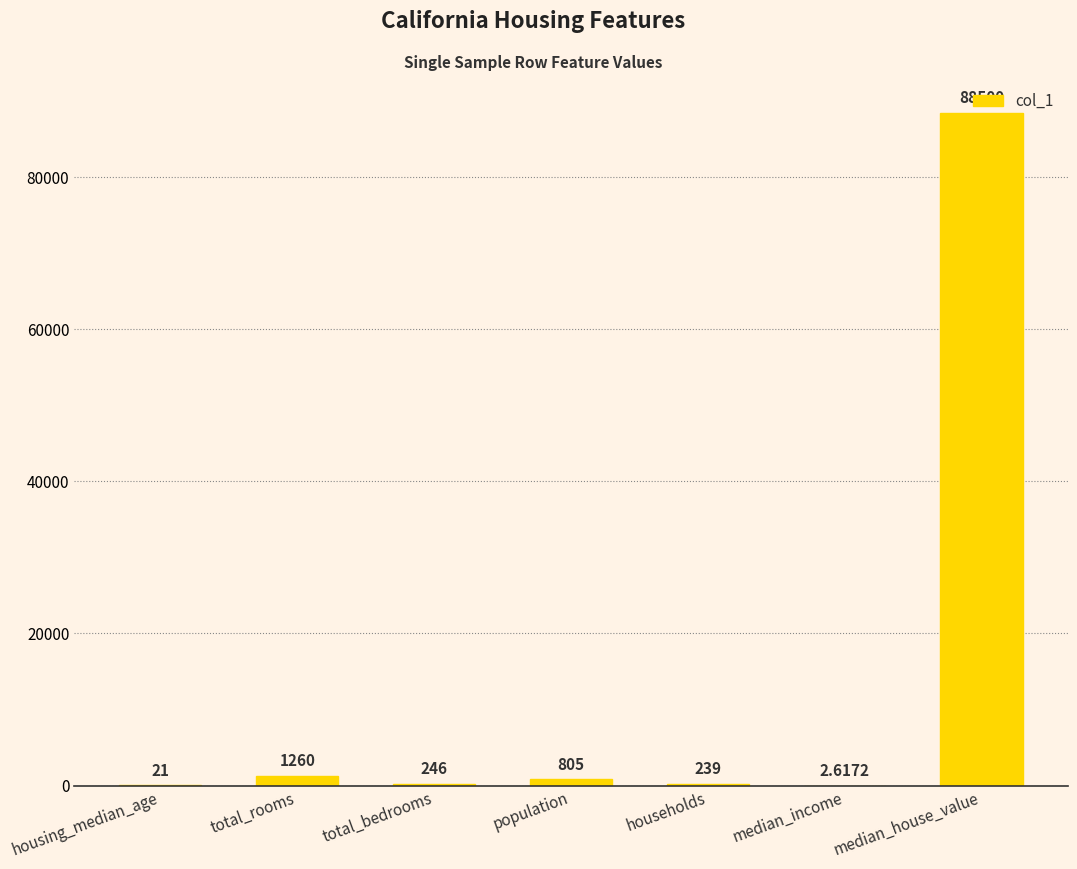

How many data points does each series have?

7